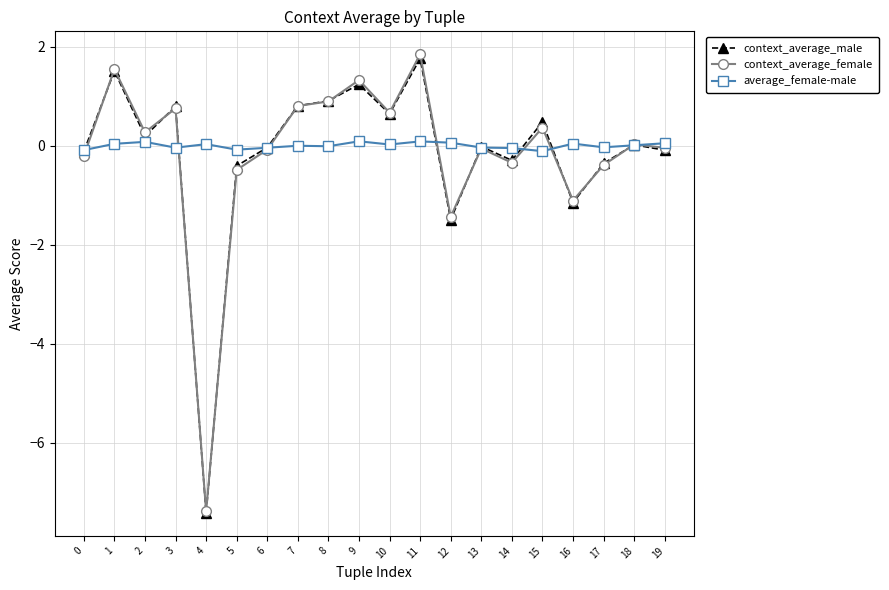

Count the number of categories in the chart.

20